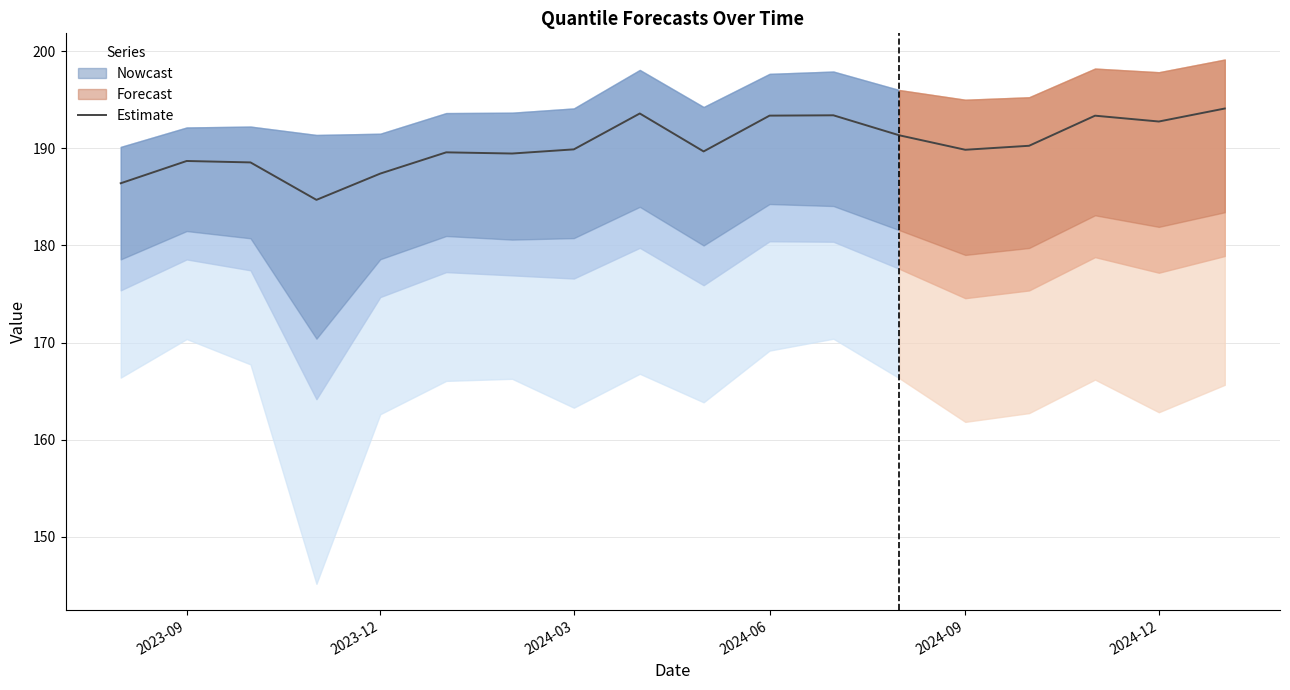

Does the chart display data point markers on the line(s)?

No